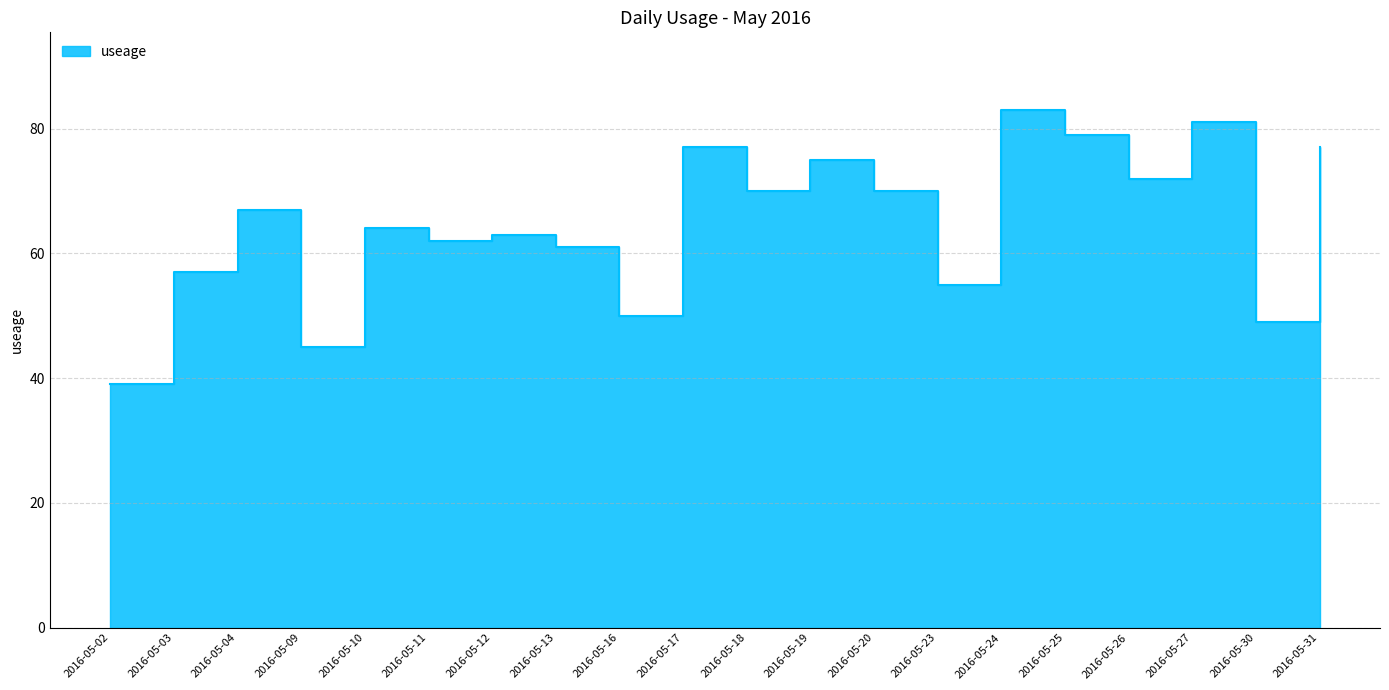

True or false: the data shows 33 at 2016-05-23.

False